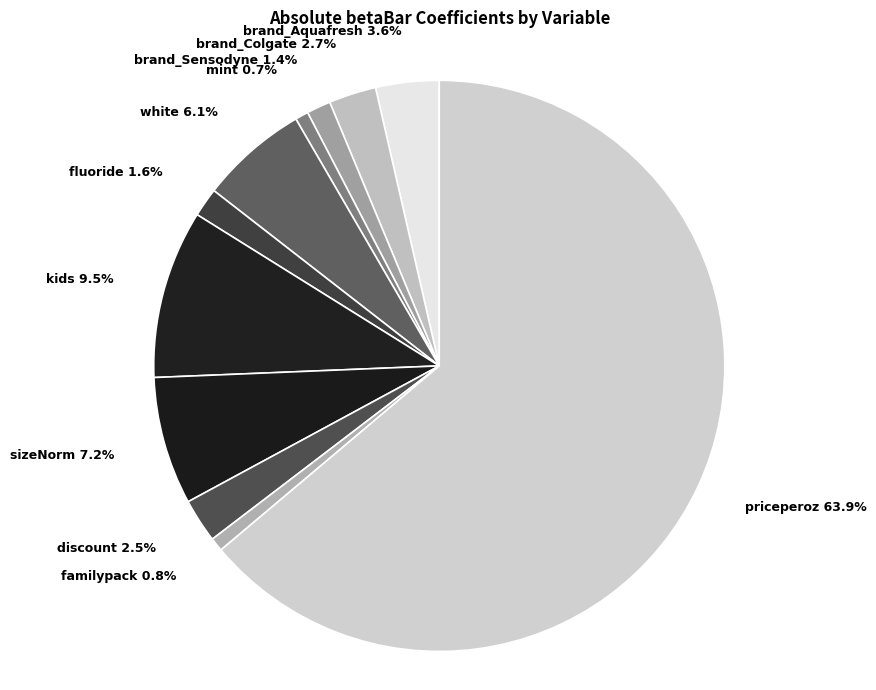

Count the number of slices in the pie.

11